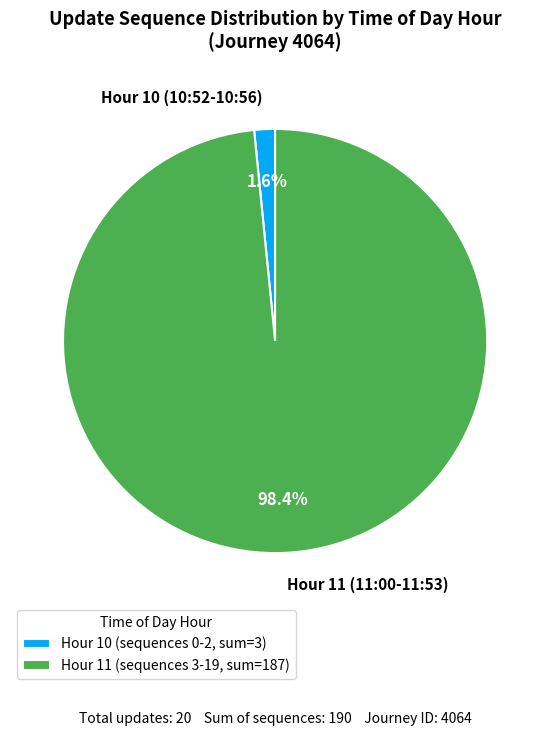

Combined, what portion of the pie is Hour 11 (11:00-11:53) and Hour 10 (10:52-10:56)?

100.0%